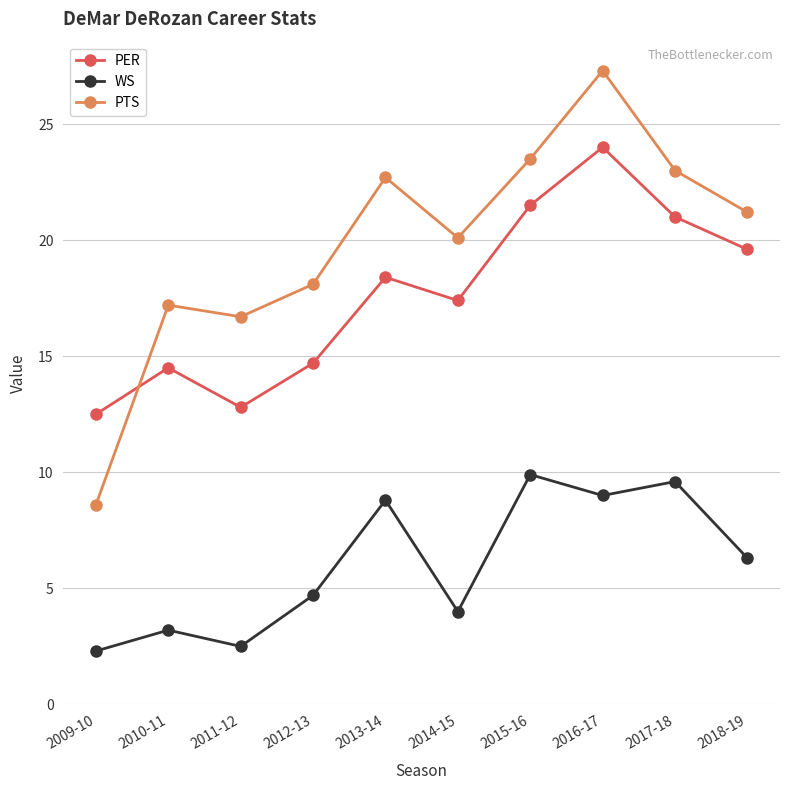

How many interior local peaks does the PTS series have?

3